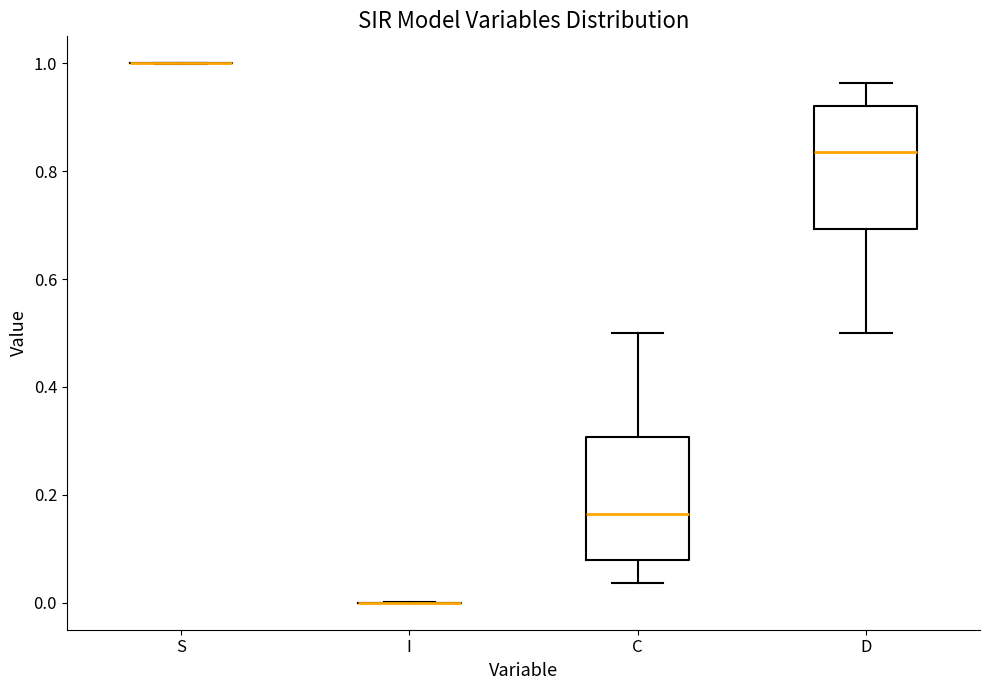

Reading left to right, transcribe this box plot: for each box, give where its median line is, the range the box spans, and where its two whiskers end, as read against the y-axis. The values are not printed on the chart, so give them approximately, as read against the axis.

S: box collapsed to a line at 1.00, whiskers 1.00 to 1.00
I: box collapsed to a line at 0.00, whiskers 0.00 to 0.00
C: median 0.16, box 0.08 to 0.30, whiskers 0.04 to 0.50
D: median 0.84, box 0.70 to 0.92, whiskers 0.50 to 0.96